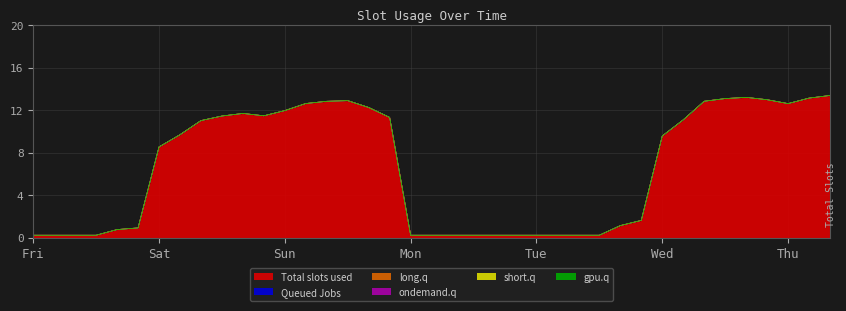

Does the chart display data point markers on the line(s)?

No